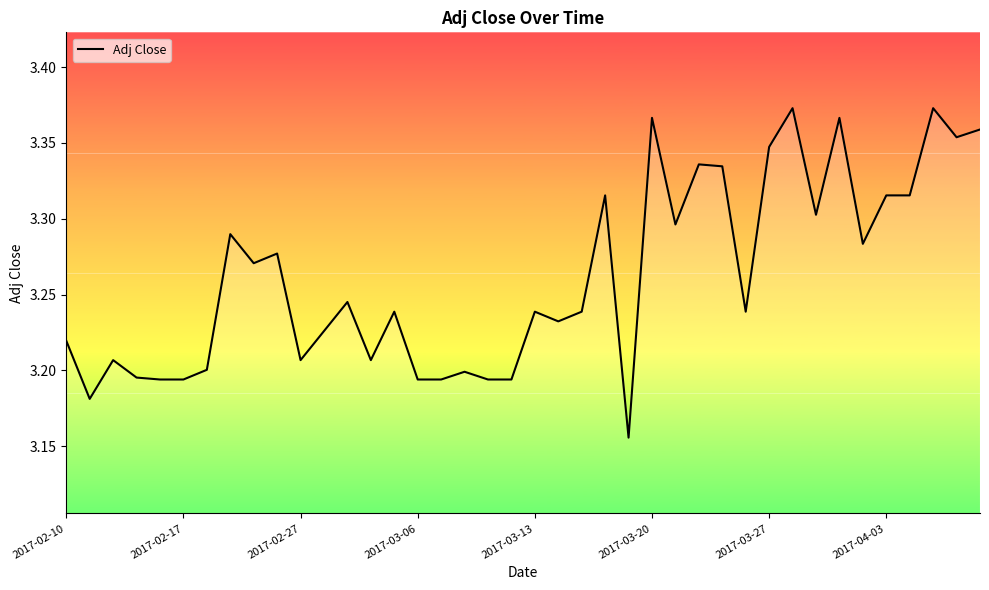

Is it true that the value at 2017-04-03 is 5.2?

False